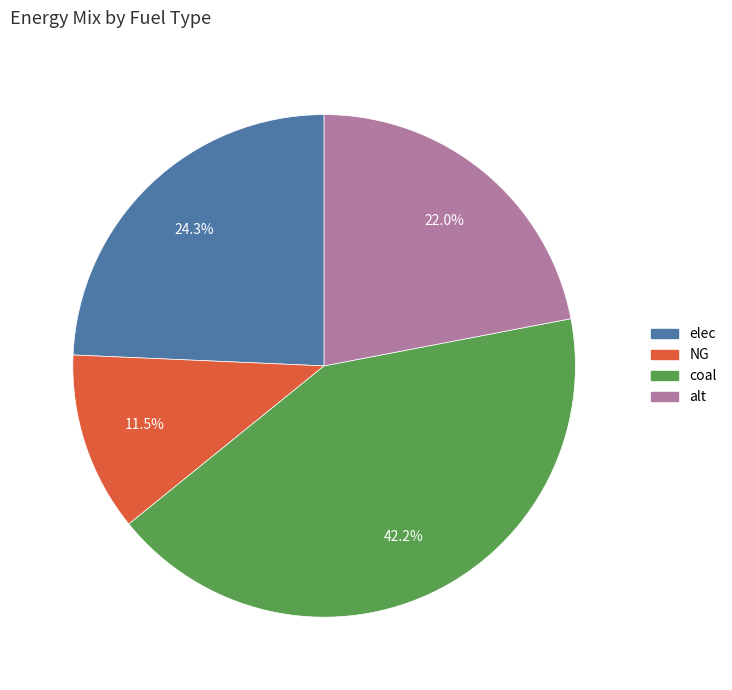

Approximately how many times larger is the value at alt compared to elec?

0.9